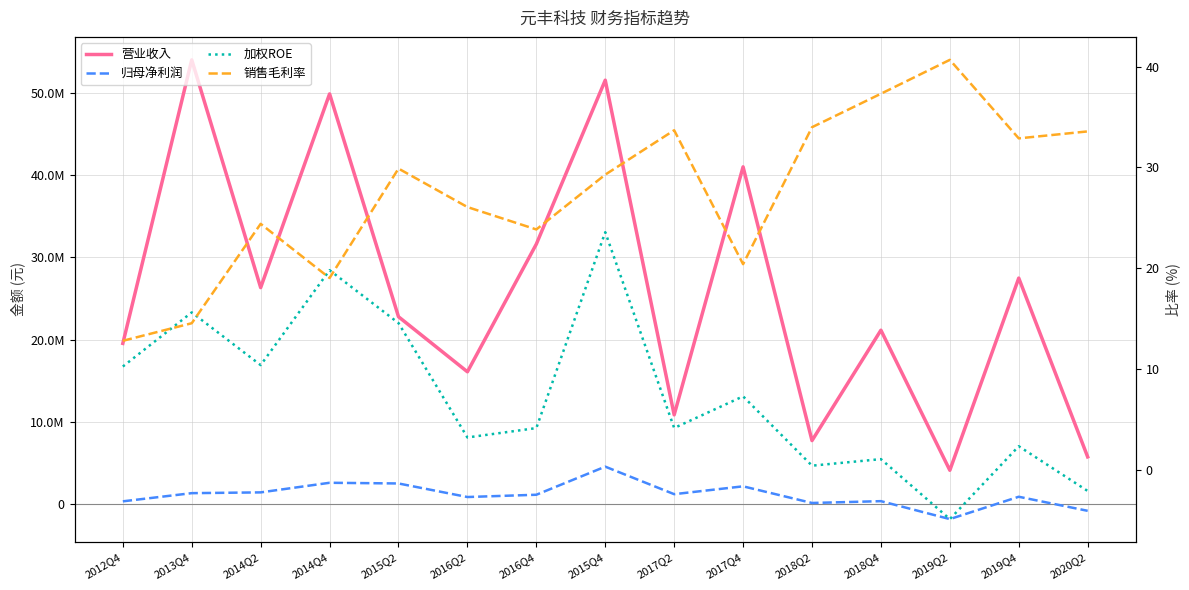

Where is 加权ROE nearest to the value 9?

2012Q4